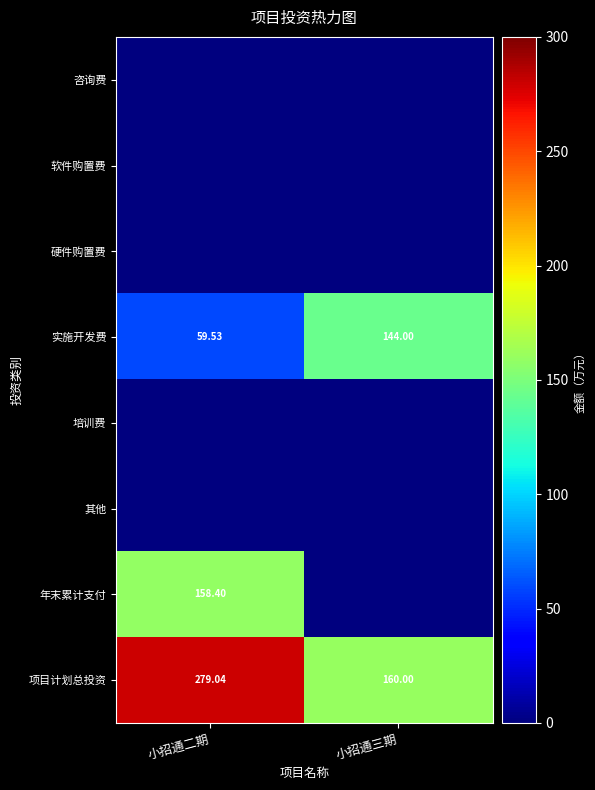

What is the spread (max minus min) of values at 小招通三期?

160.0